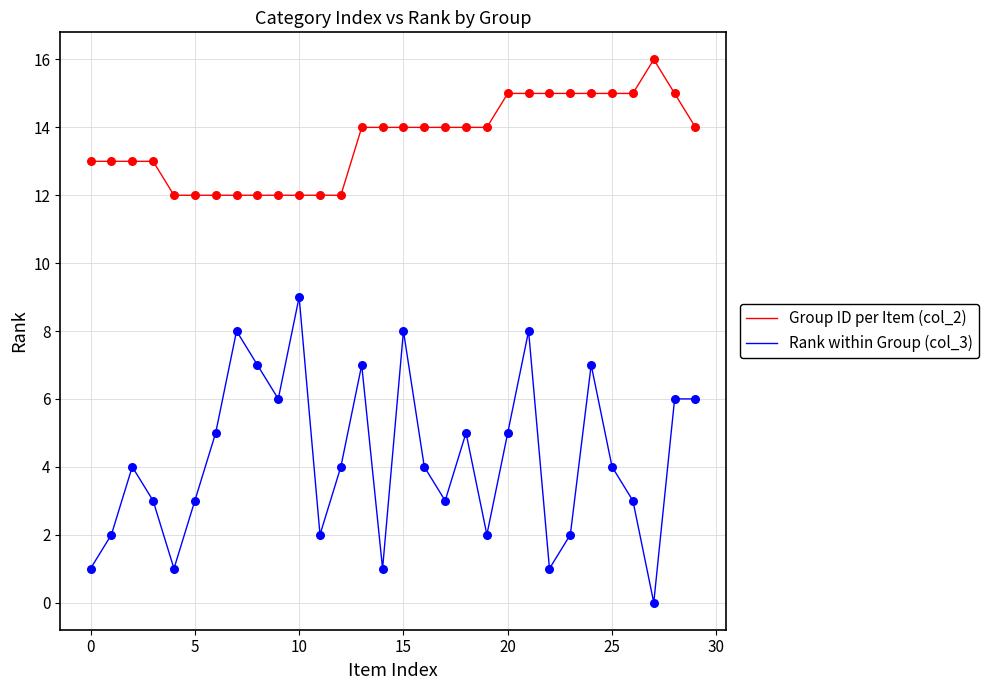

True or false: Group ID per Item (col_2) and Rank within Group (col_3) intersect in this chart.

False